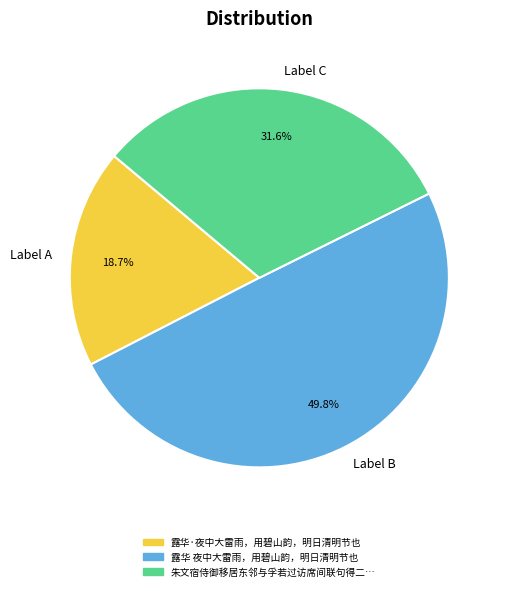

Rank the categories by value from lowest to highest.

Label A, Label C, Label B